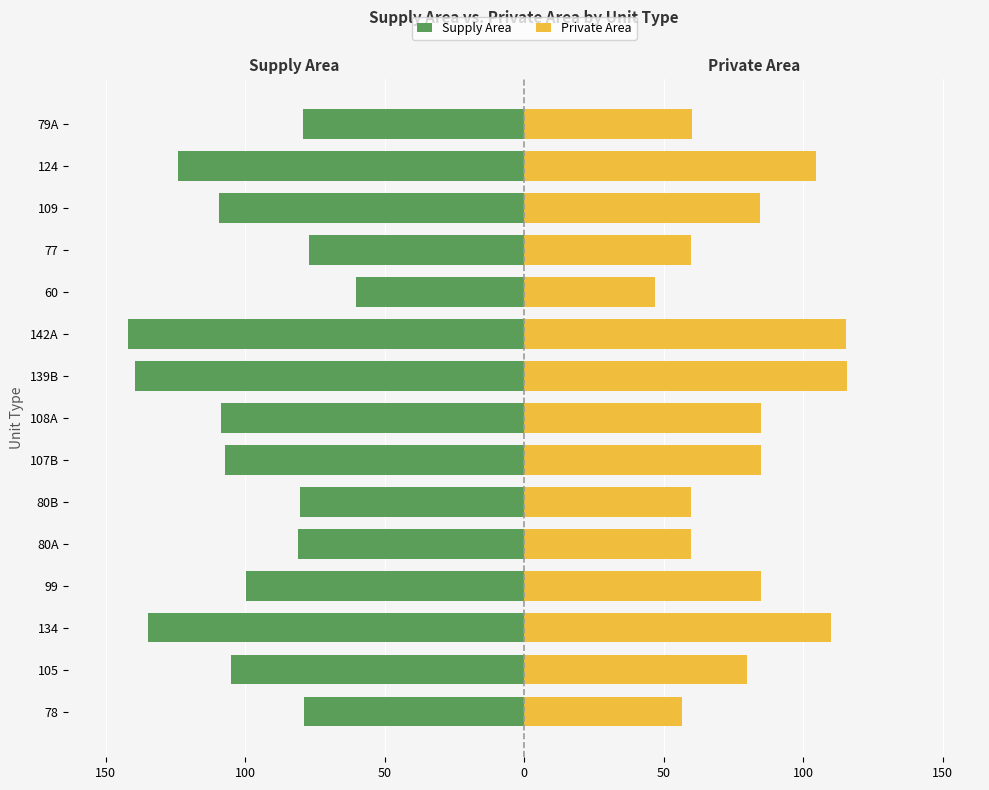

Which series has the widest spread of values?

Supply Area